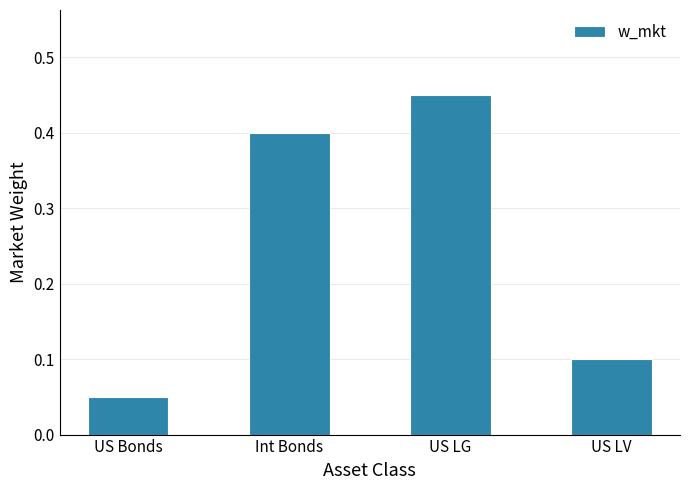

Is it true that the value at US LG is 0.7?

False